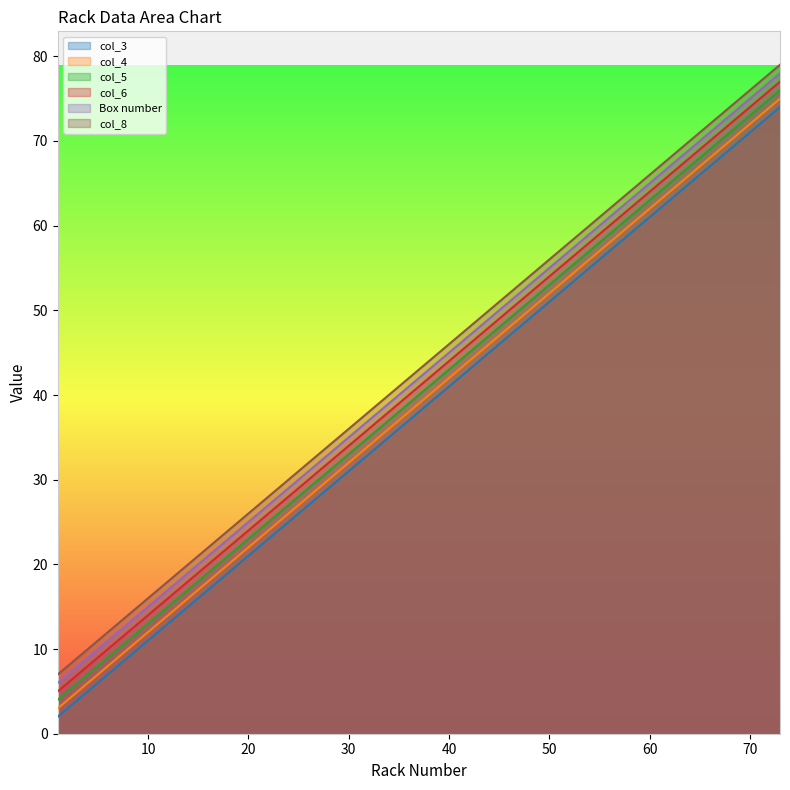

What is the greatest value displayed?

79